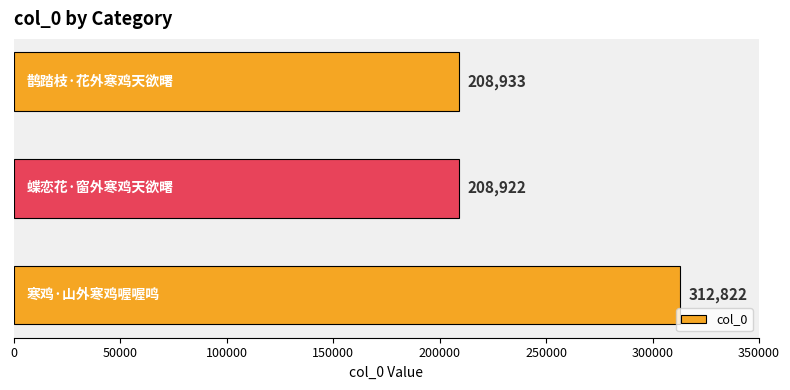

What is the value of the 2nd bar from the top?

208922